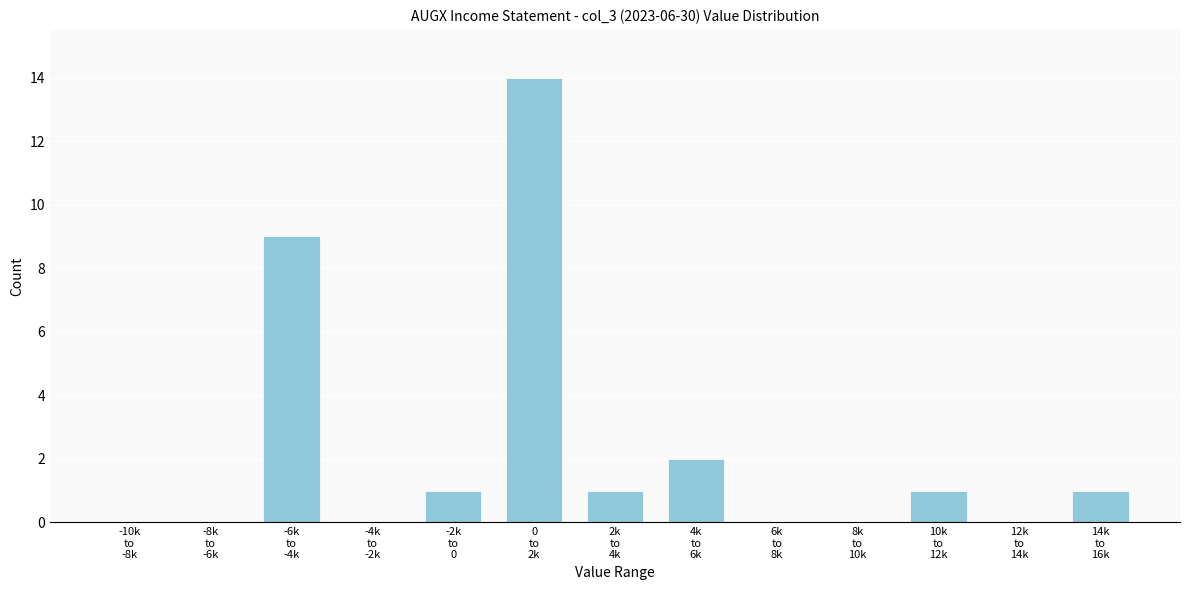

What is the sum of all values?

29